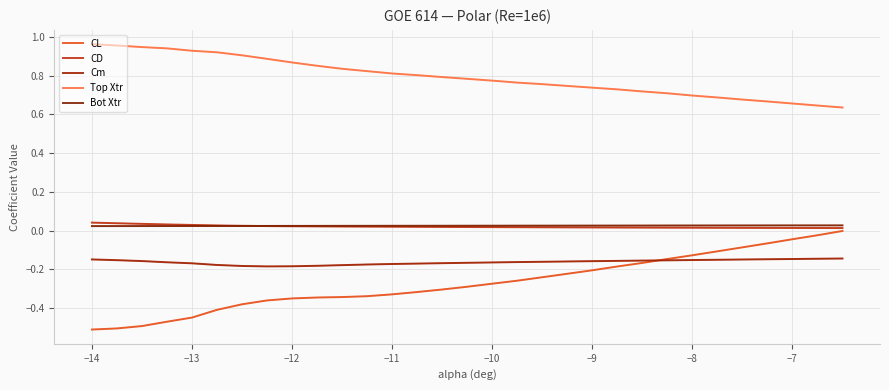

Which series has the largest total across all categories?

Top Xtr